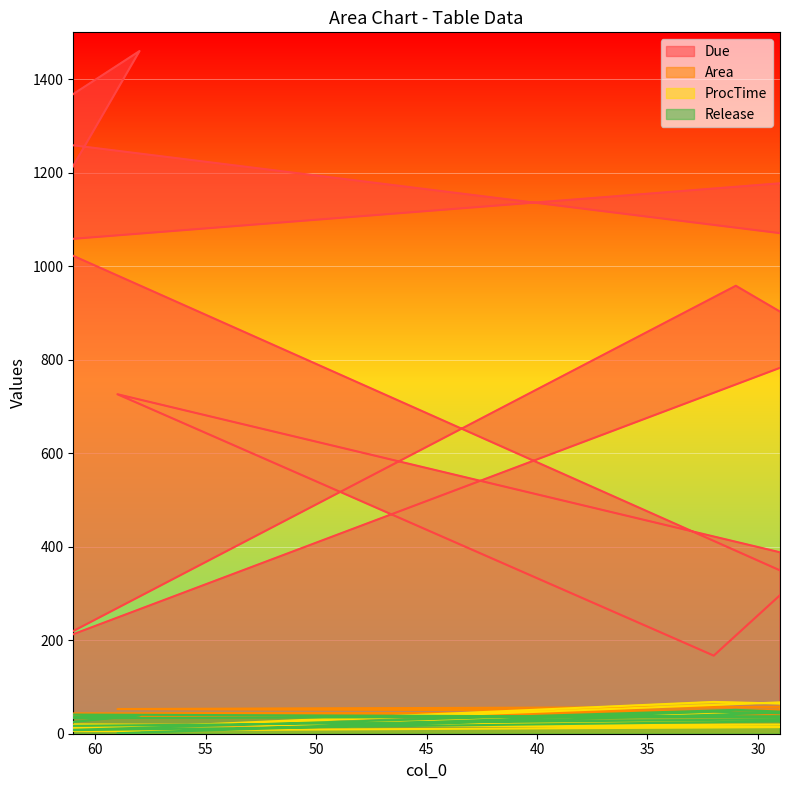

Rank the series by their maximum value, from lowest to highest.

Release, Area, ProcTime, Due